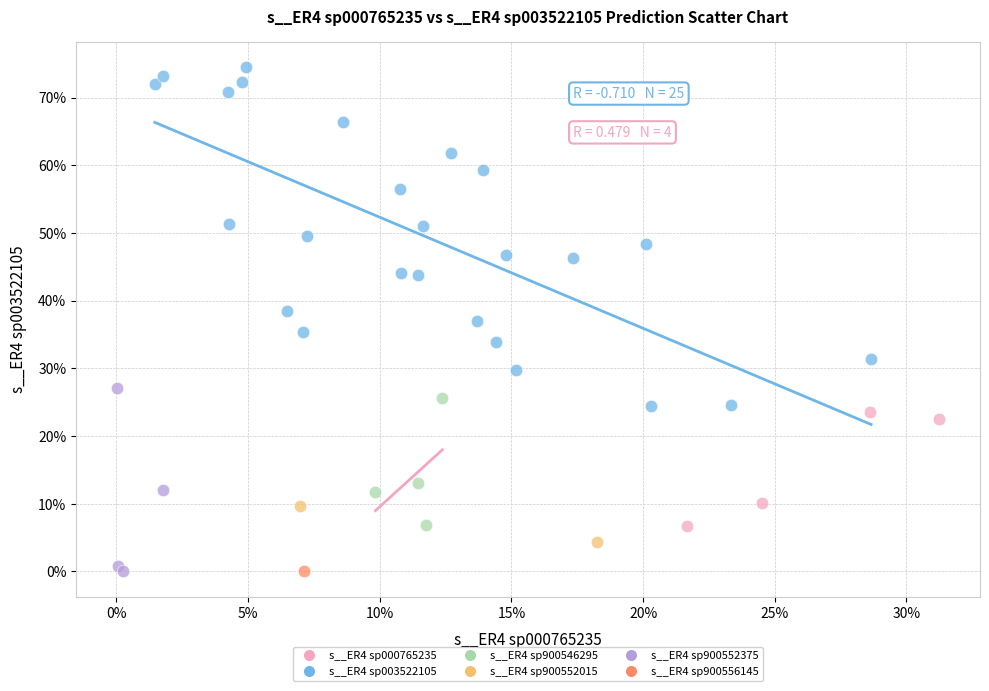

What are all the series names shown in the legend?

s__ER4 sp000765235, s__ER4 sp003522105, s__ER4 sp900546295, s__ER4 sp900552015, s__ER4 sp900552375, s__ER4 sp900556145